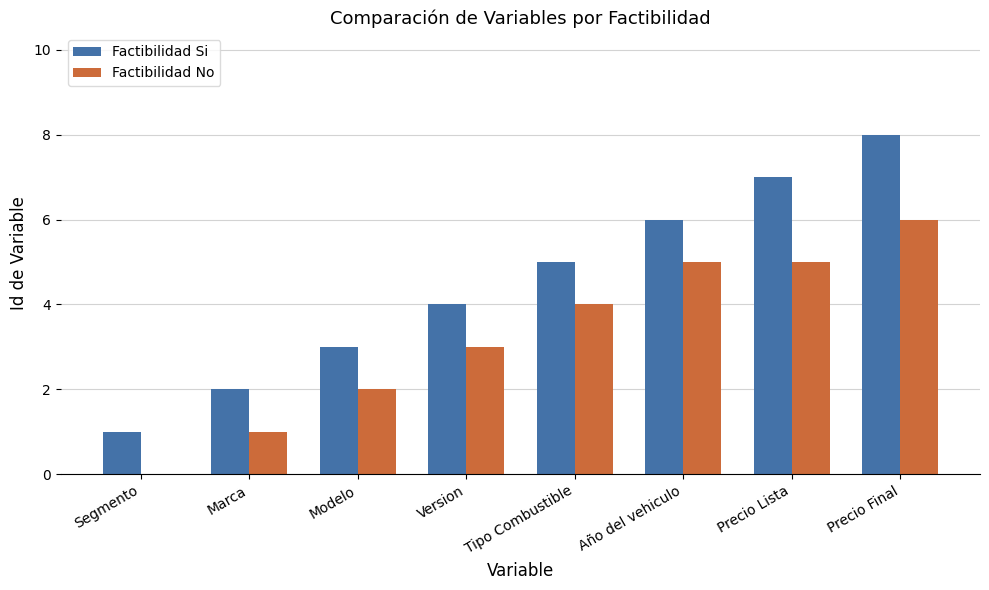

Is the value of Factibilidad No at Año del vehiculo greater than the value of Factibilidad Si at Precio Lista?

No